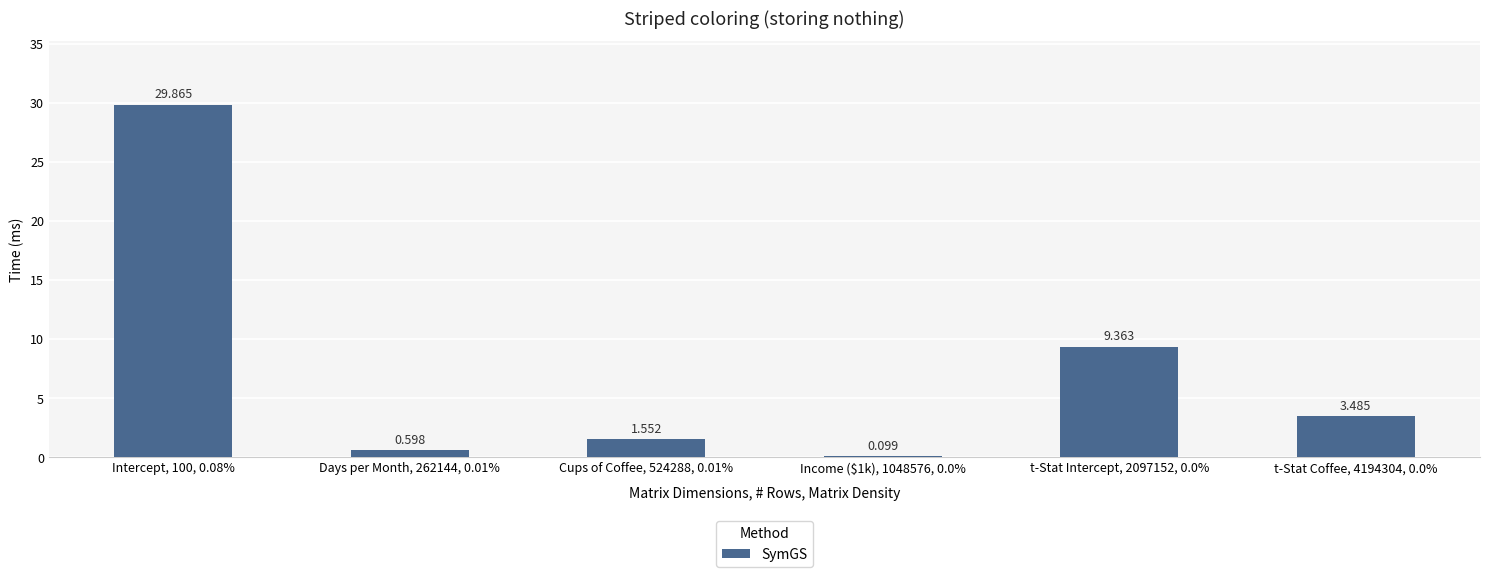

What is the difference between the maximum and minimum values?

29.8